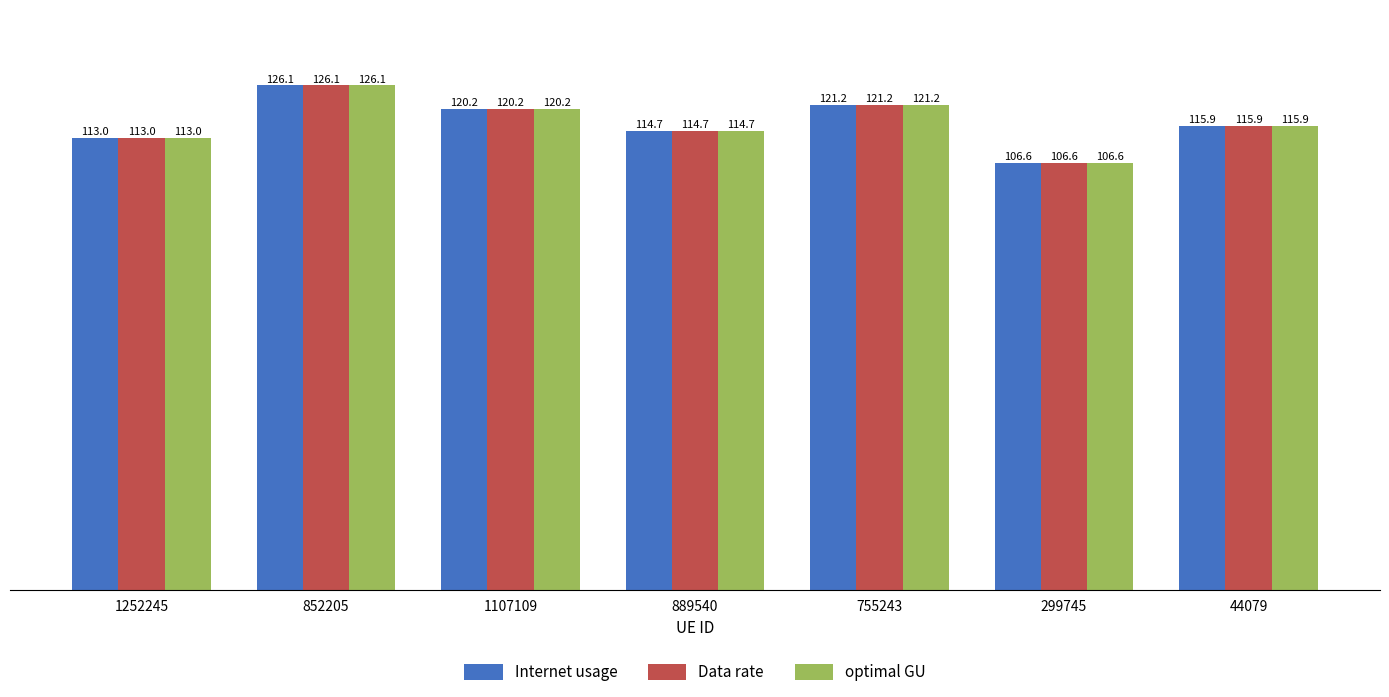

Where is optimal GU nearest to the value 116?

44079